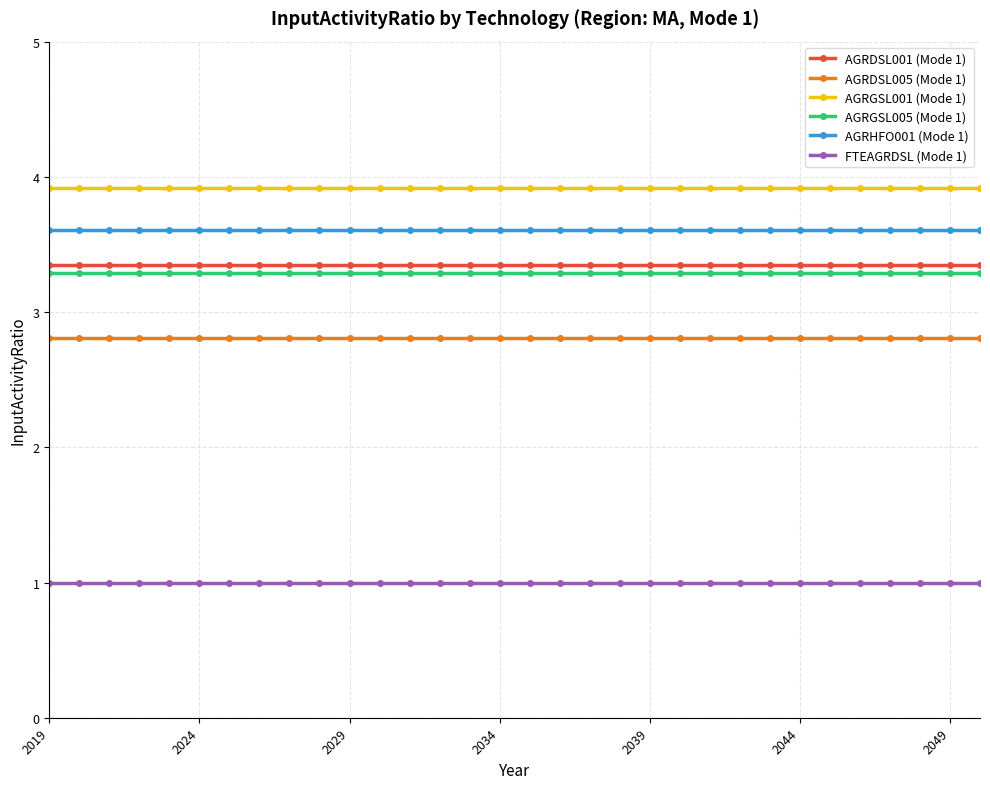

What is the average value of the AGRDSL001 (Mode 1) series?

3.4